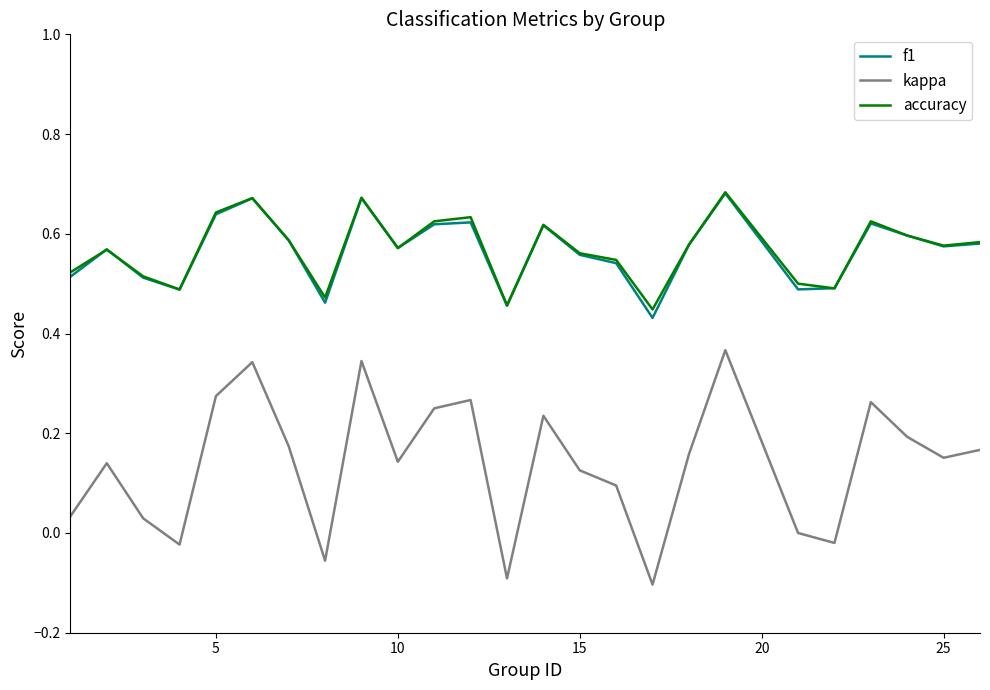

True or false: kappa and f1 cross at least once.

False